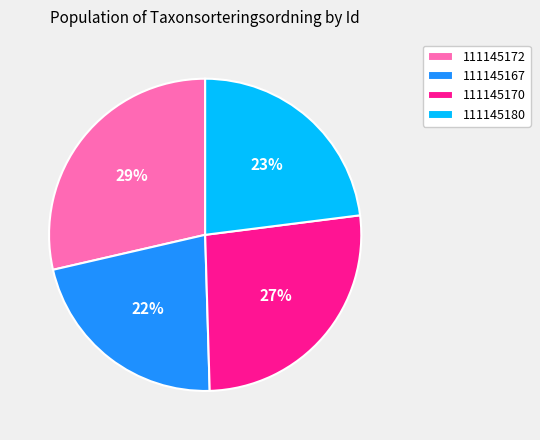

To the nearest percent, what is the combined percentage of 111145172 and 111145167?

50%